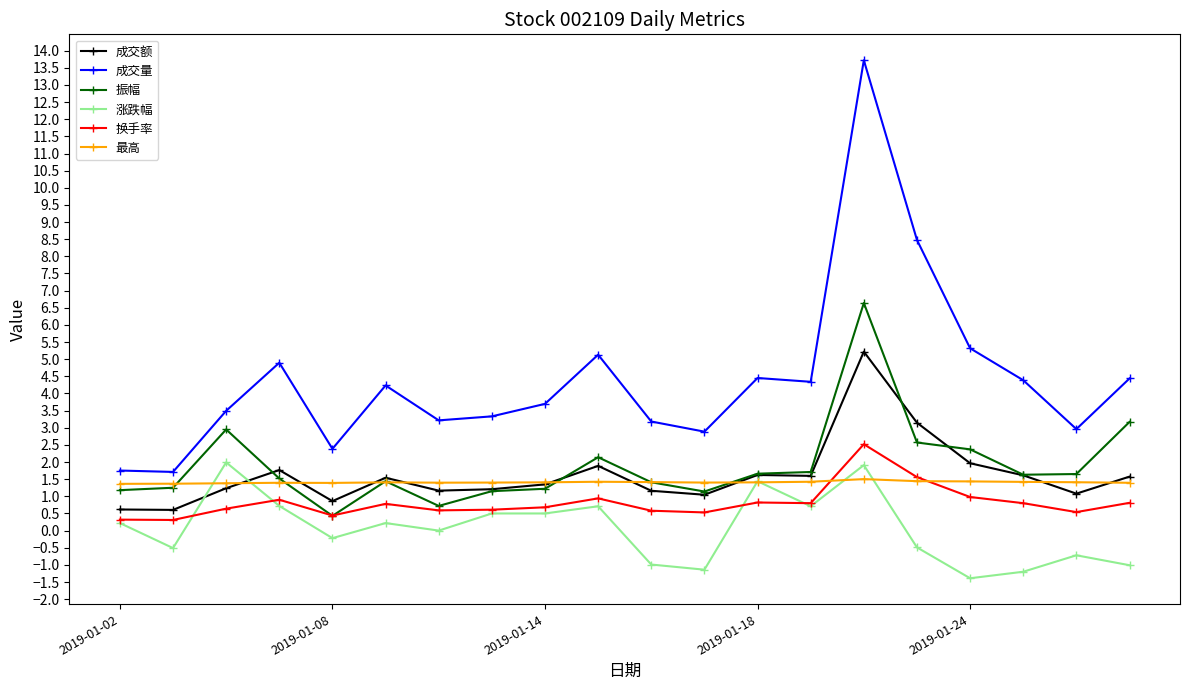

Which series has the largest range (max minus min)?

成交量